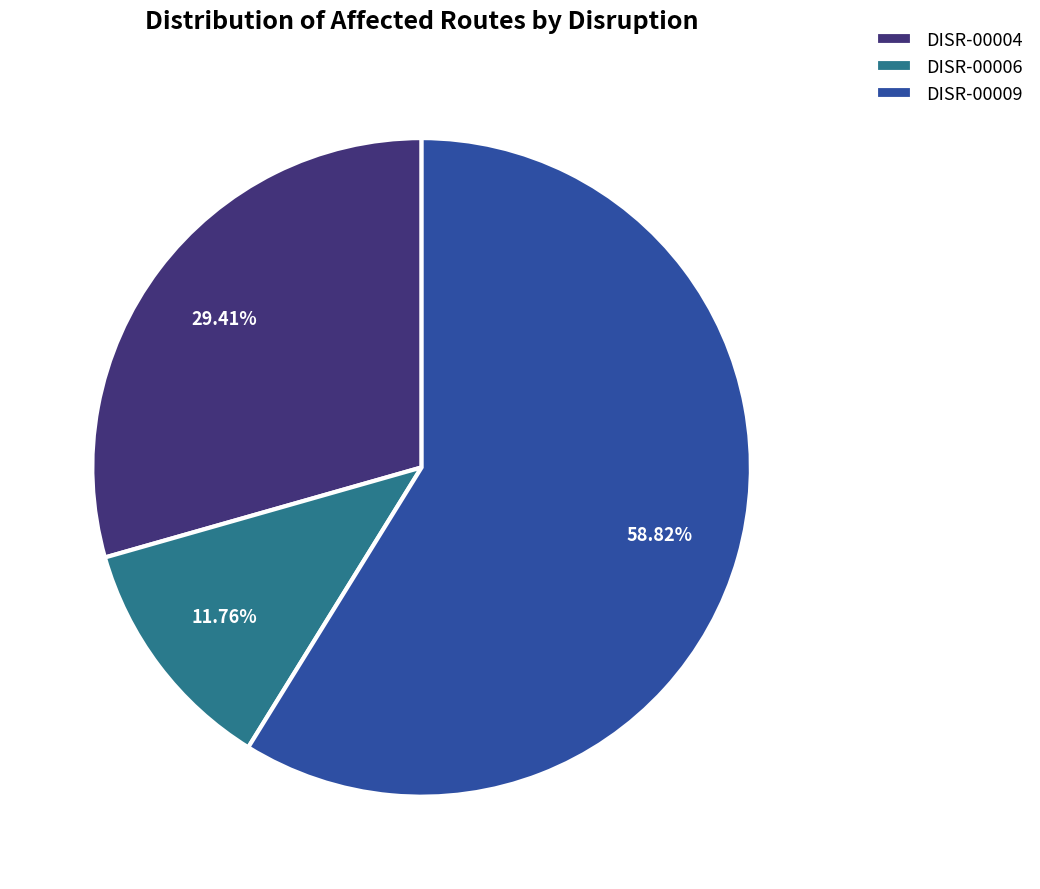

Approximately how many times larger is the value at DISR-00006 compared to DISR-00004?

0.4